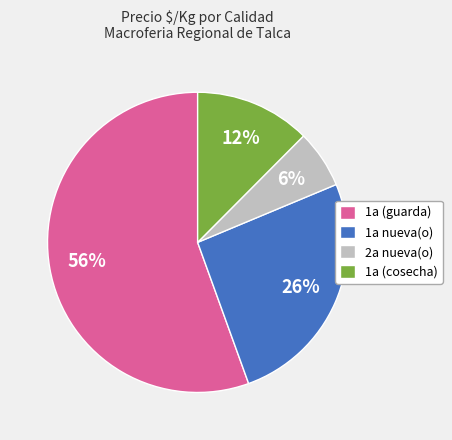

Which has a higher value, 2a nueva(o) or 1a nueva(o)?

1a nueva(o)